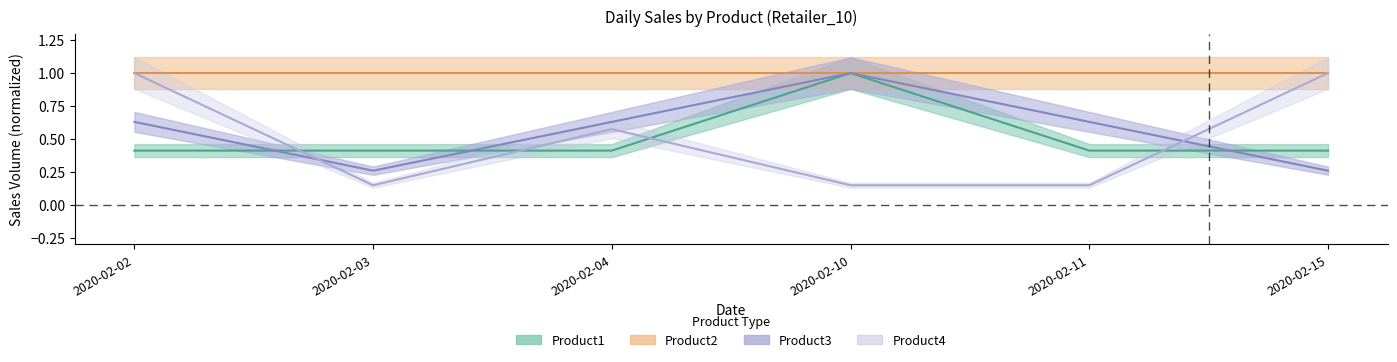

What is the spread (max minus min) of values at 2020-02-10?

0.9